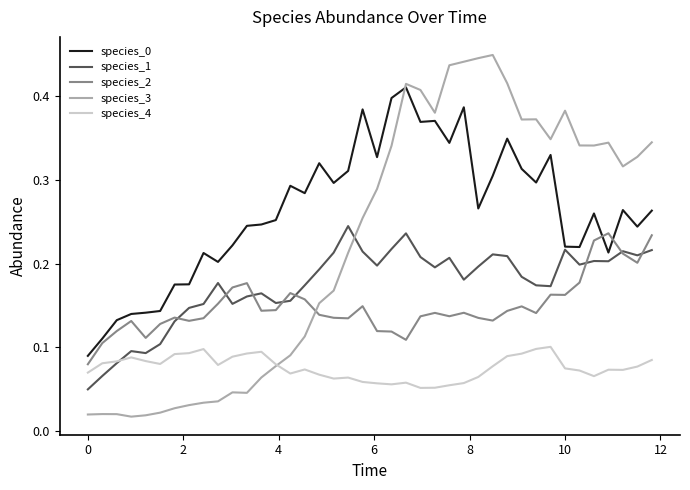

True or false: species_4 and species_0 intersect in this chart.

False